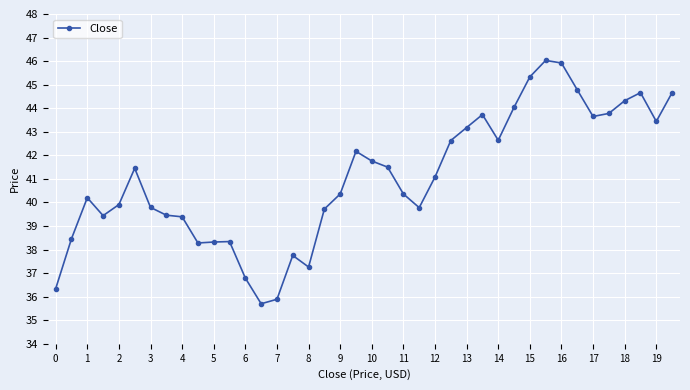

What is the average value?

41.1